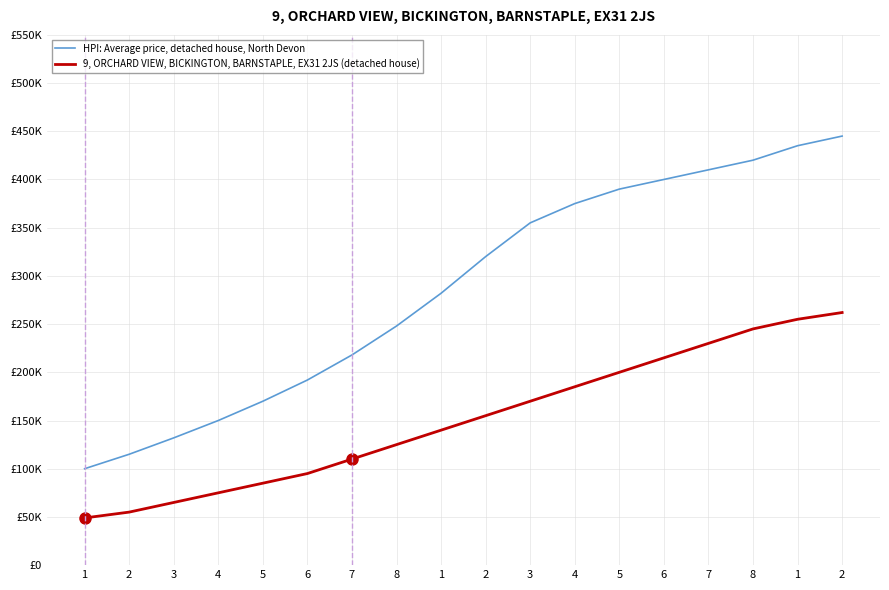

Reading right to left, extract all data points from this chart.

HPI: Average price, detached house, North Devon: 445000	435000	420000	410000	400000	390000	375000	355000	320000	282000	248000	218000	192000	170000	150000	132000	115000	100000
9, ORCHARD VIEW, BICKINGTON, BARNSTAPLE, EX31 2JS (detached house): 262000	255000	245000	230000	215000	200000	185000	170000	155000	140000	125000	110000	95000	85000	75000	65000	55000	48950